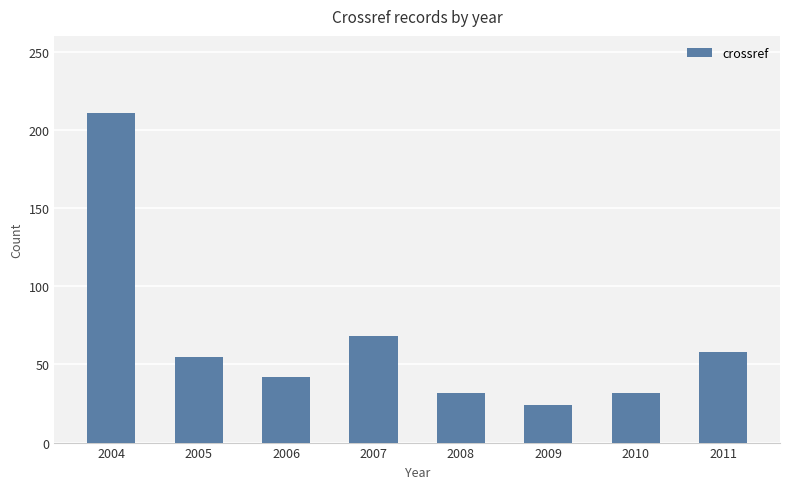

What is the sum of the values at 2009 and 2007?

92